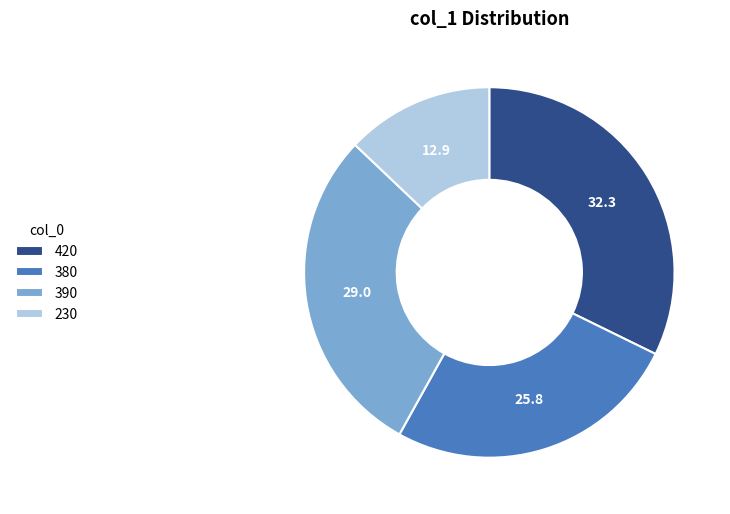

Count the number of slices in the pie.

4